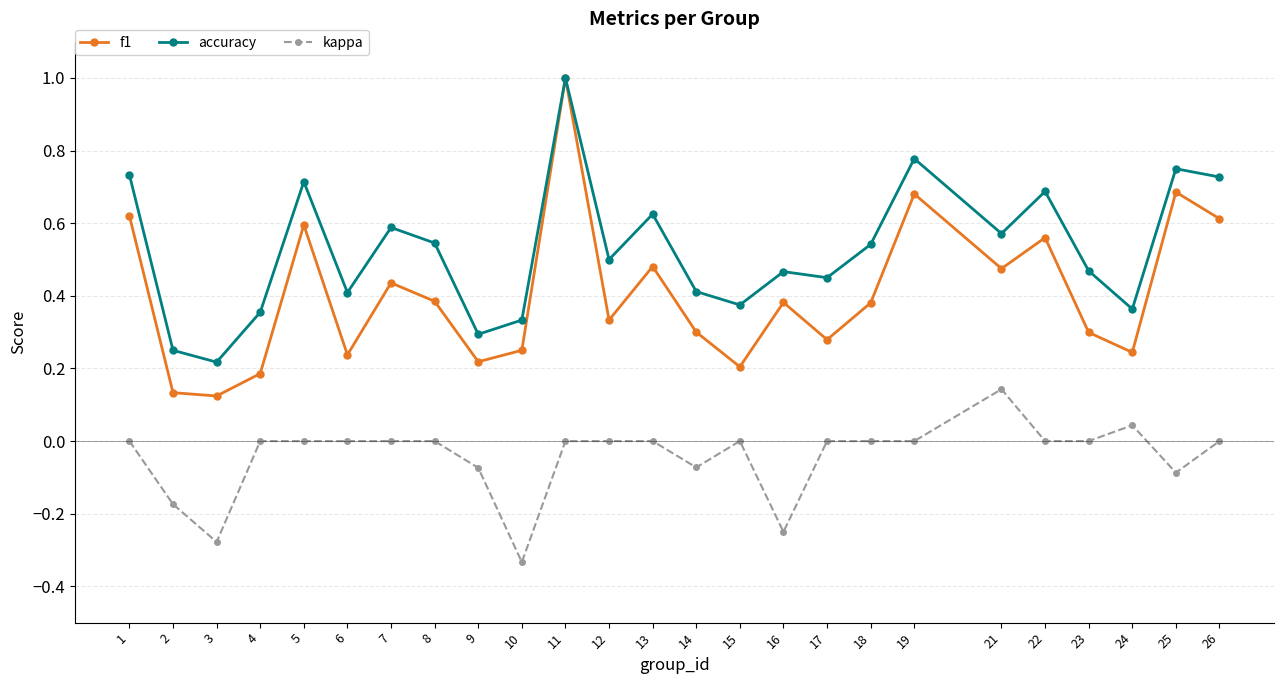

How many interior local peaks does the accuracy series have?

8